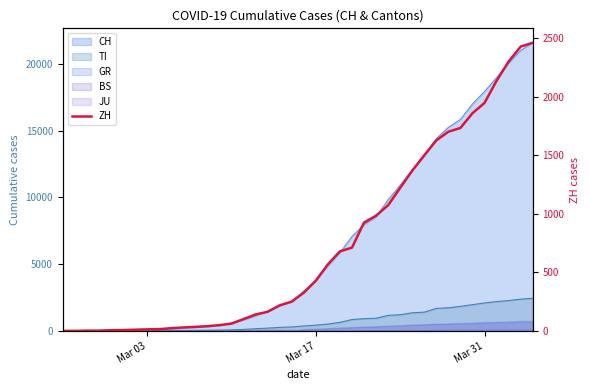

True or false: the data shows 100 at 14.

False